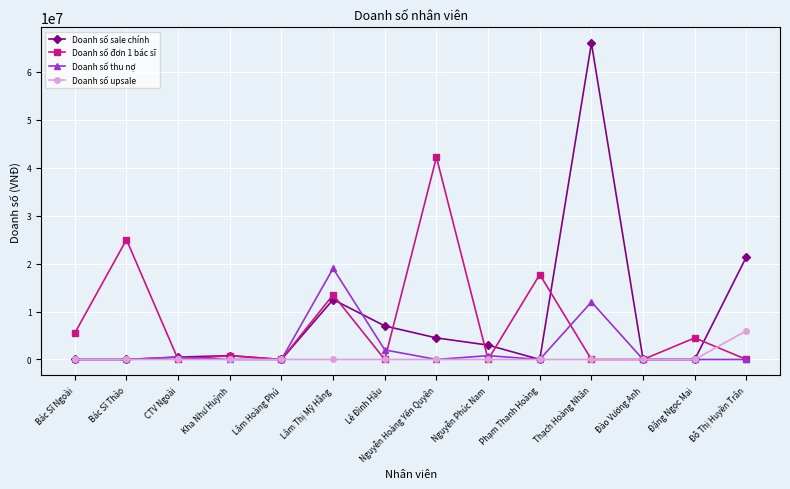

Does the chart display data point markers on the line(s)?

Yes